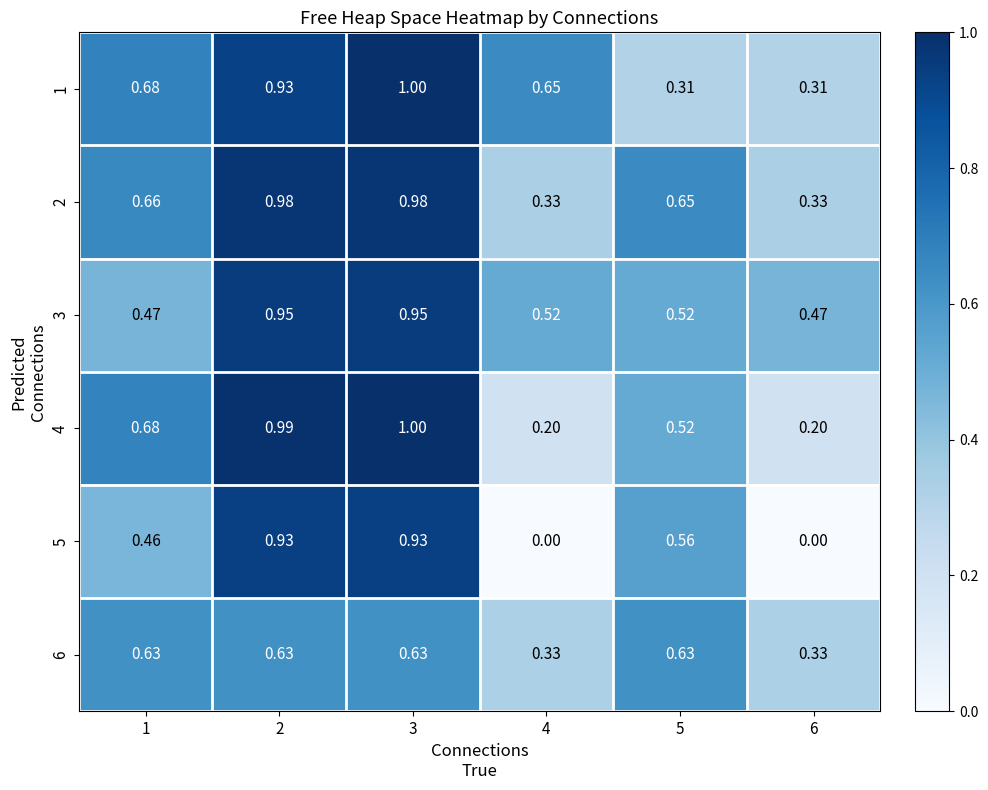

Is the value of 2 at 3 greater than the value of 1 at 4?

Yes